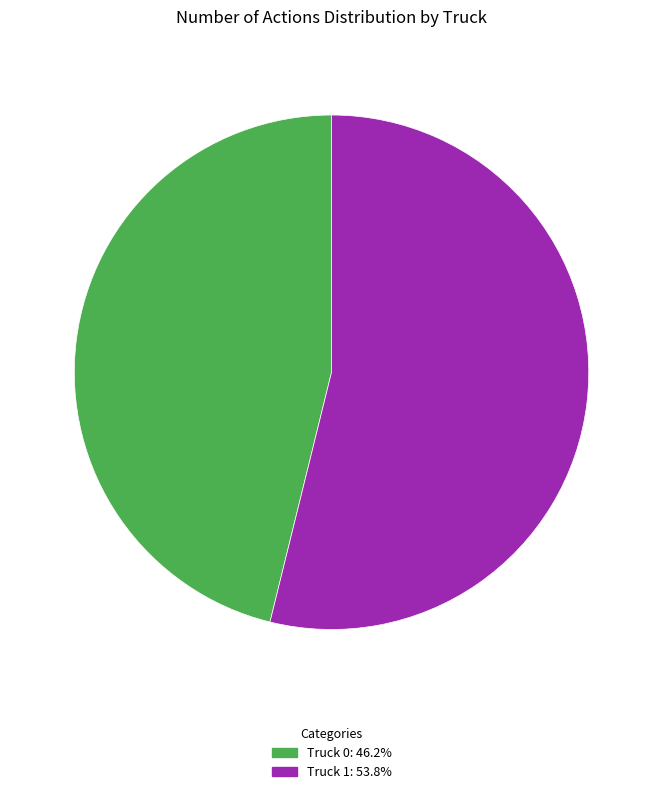

What is the majority slice?

Truck 1